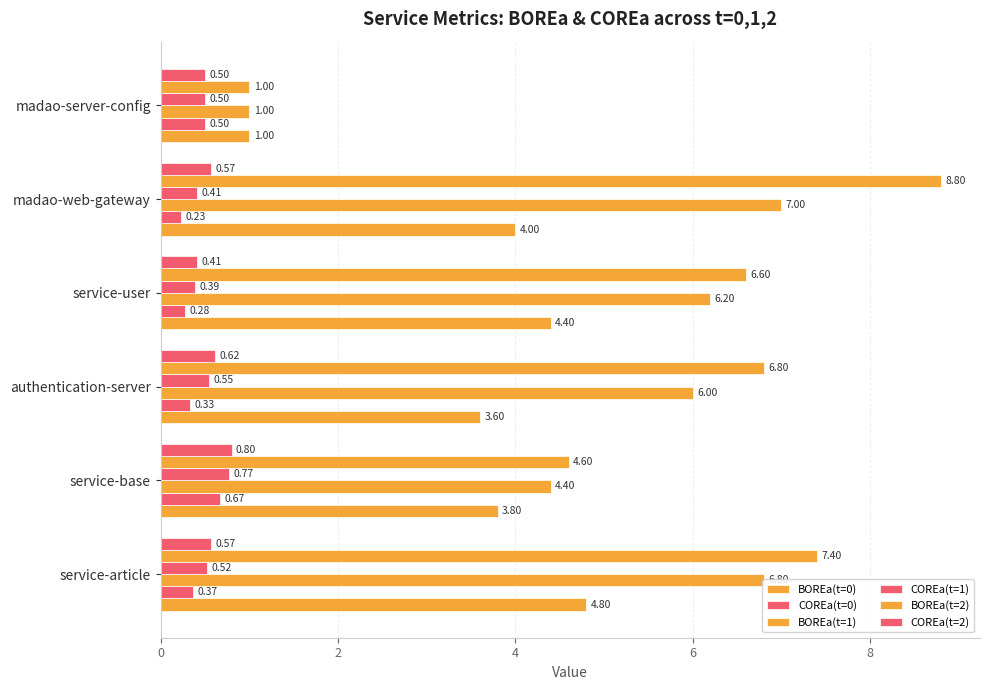

Reading right to left, list all the values displayed in this chart.

BOREa(t=0): 1.0	4.0	4.4	3.6	3.8	4.8
COREa(t=0): 0.5	0.2	0.3	0.3	0.7	0.4
BOREa(t=1): 1.0	7.0	6.2	6.0	4.4	6.8
COREa(t=1): 0.5	0.4	0.4	0.5	0.8	0.5
BOREa(t=2): 1.0	8.8	6.6	6.8	4.6	7.4
COREa(t=2): 0.5	0.6	0.4	0.6	0.8	0.6